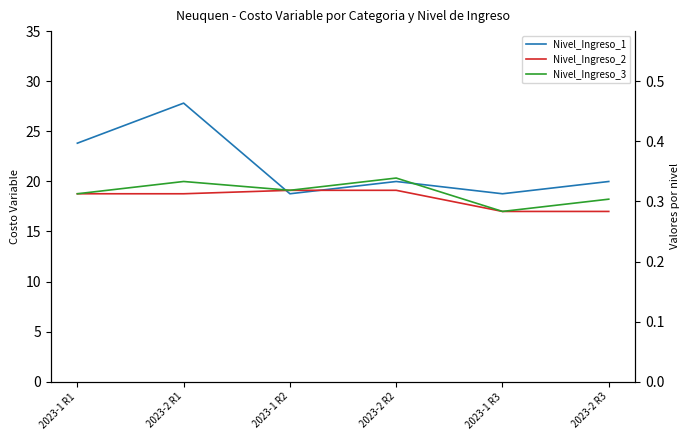

Is it true that Nivel_Ingreso_3 equals 4.7 at 2023-1 R3?

False